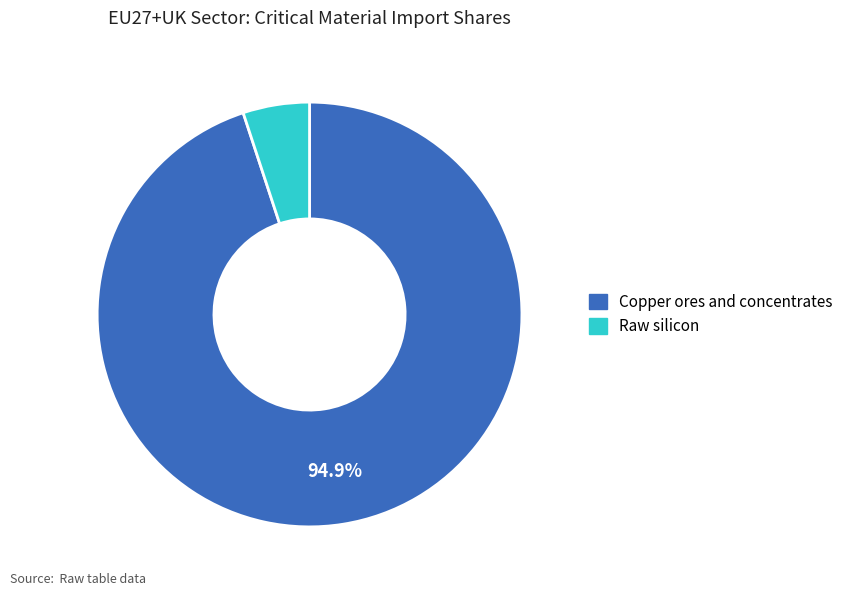

What percentage is the Copper ores and concentrates slice, to the nearest percent?

95%